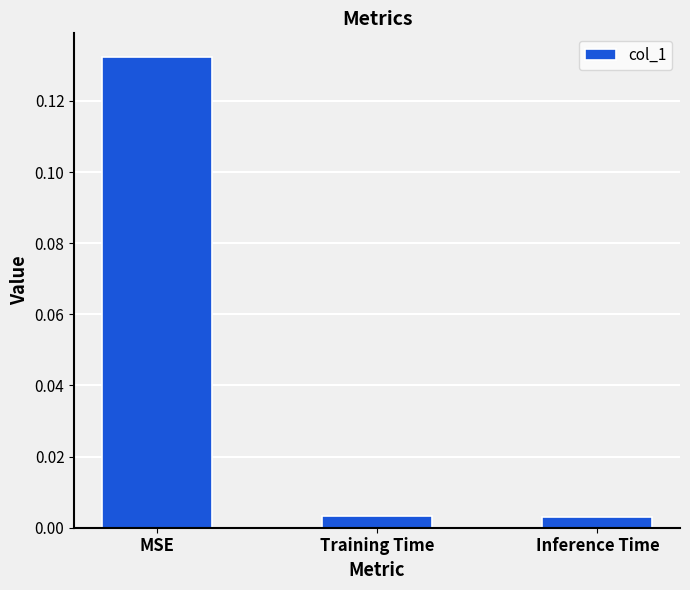

Which category has the highest value across all series?

MSE